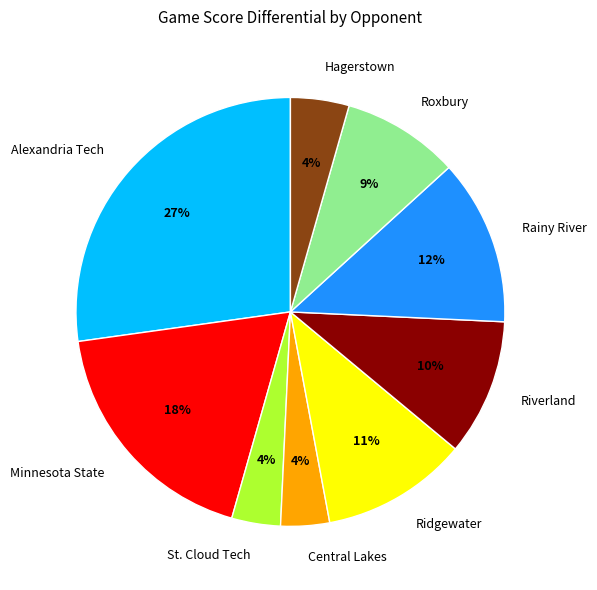

True or false: Alexandria Tech accounts for 37% of the total.

False